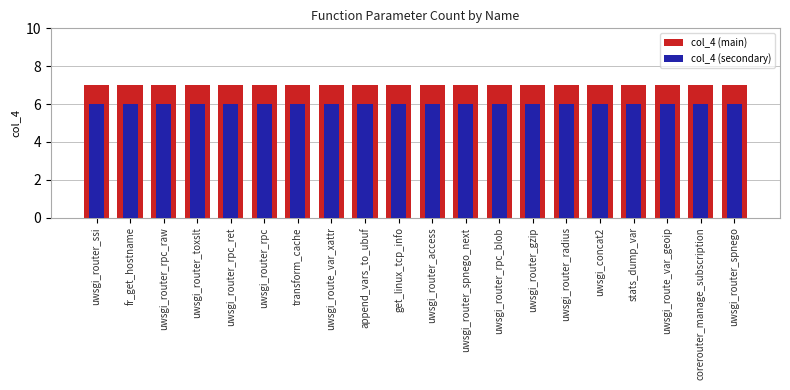

What is the value of the col_4 (secondary) bar at the 8th from the left?

6